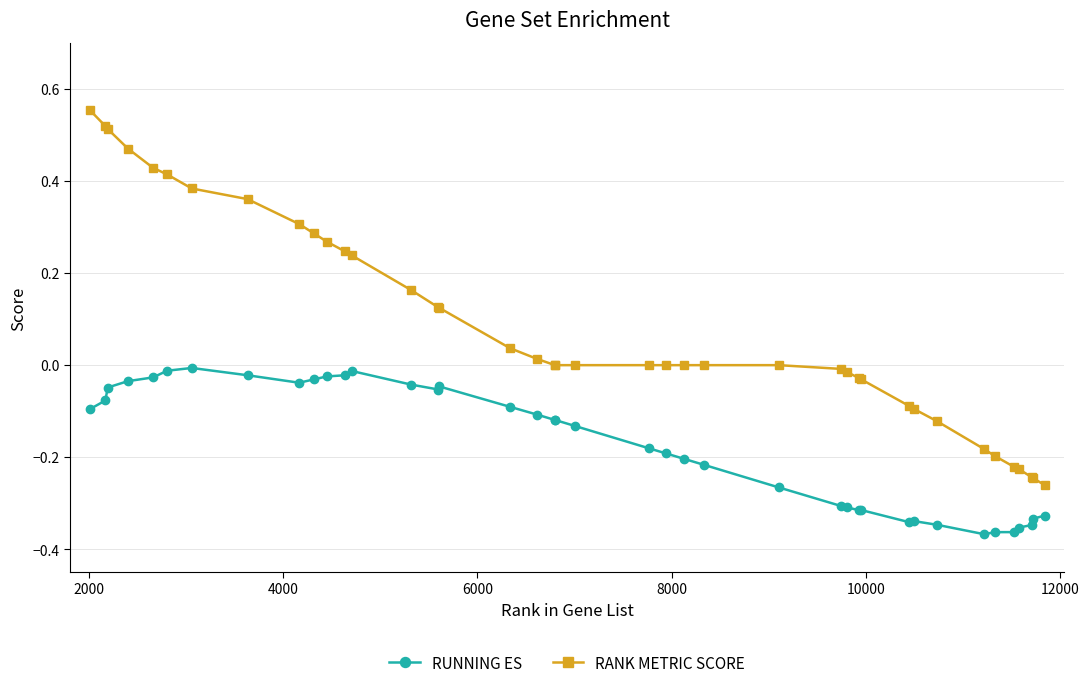

Which series has the largest range (max minus min)?

RANK METRIC SCORE